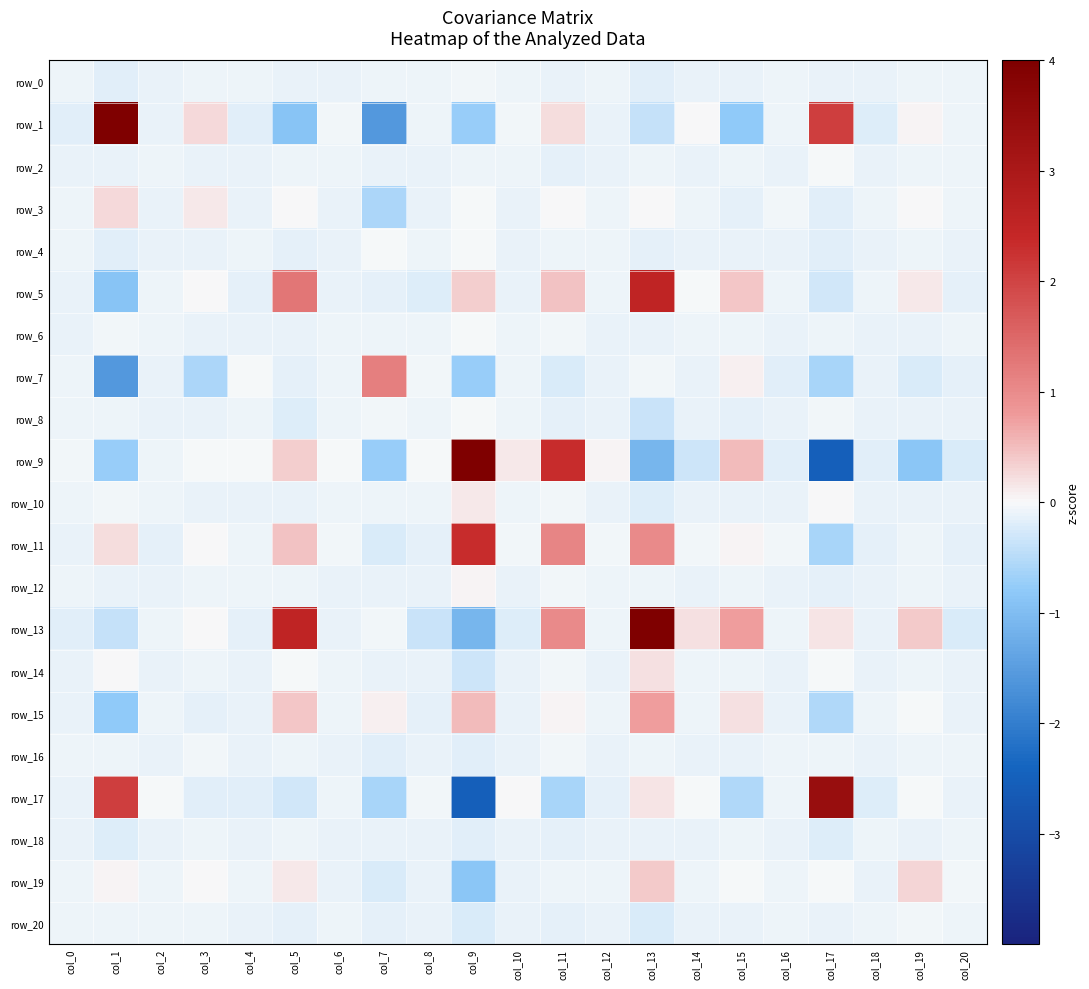

What is the difference between the row_4 values at col_9 and col_8?

0.1